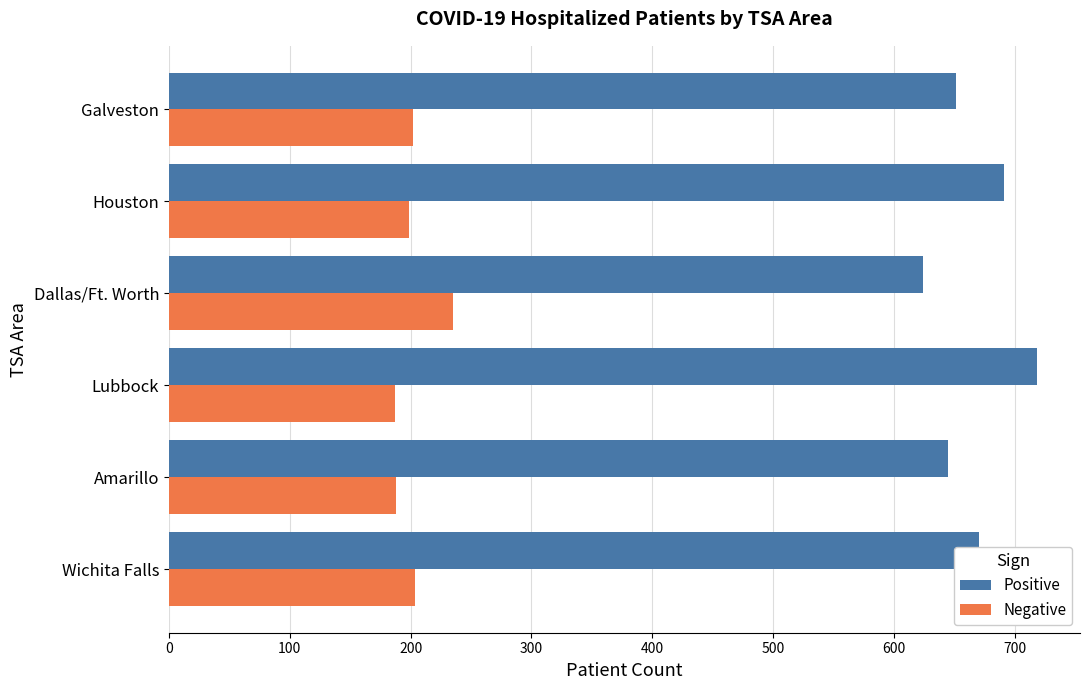

What is the difference between the maximum and second lowest values in the Negative series?

47